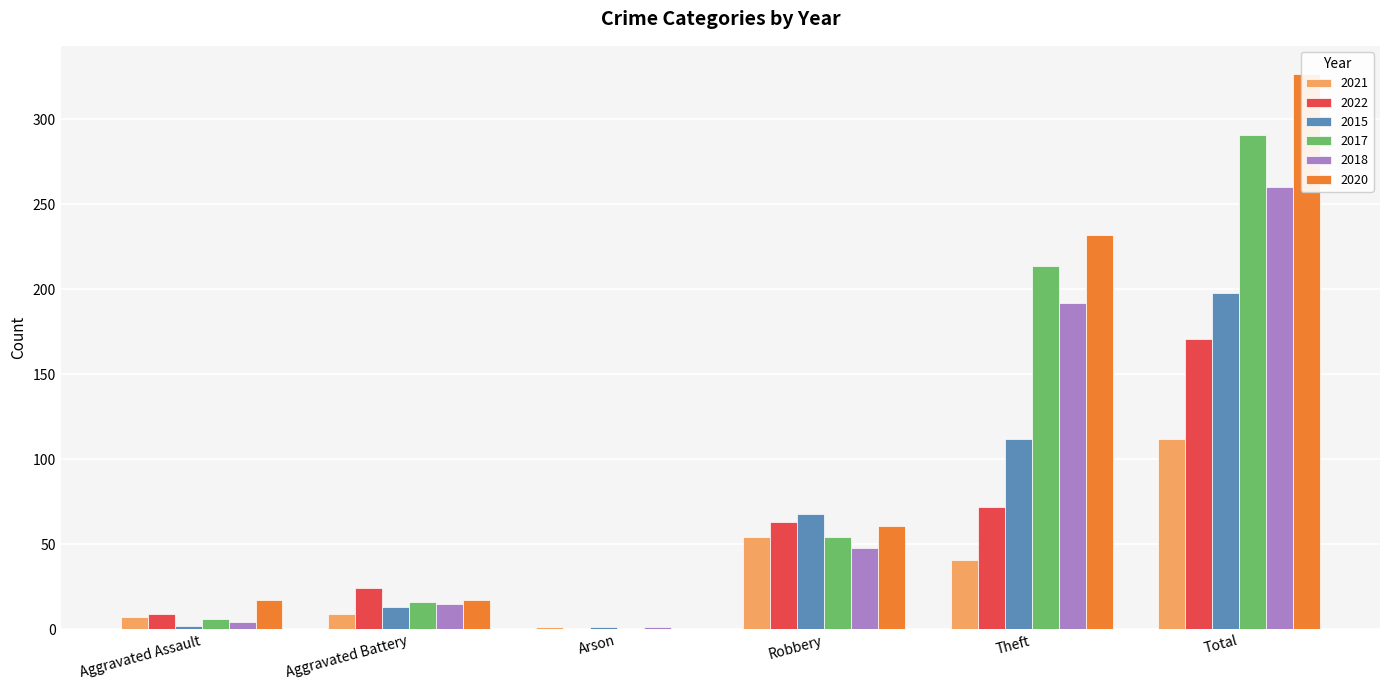

What is the difference between the highest and lowest values at Aggravated Assault?

15